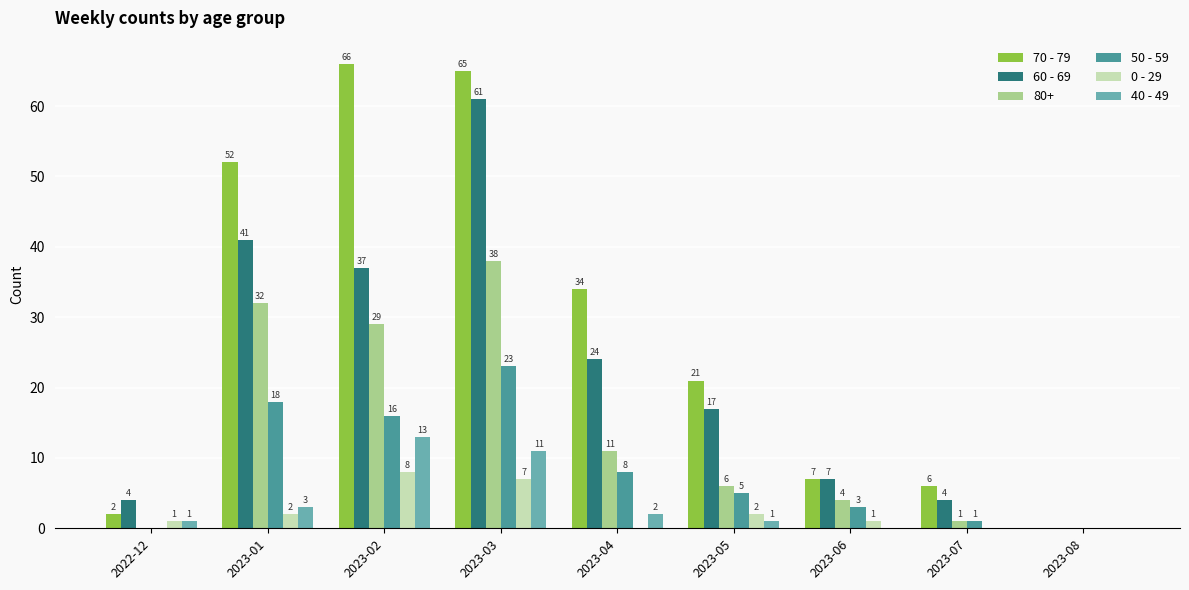

Between 2023-01 and 2023-05, which series saw the biggest shift?

70 - 79